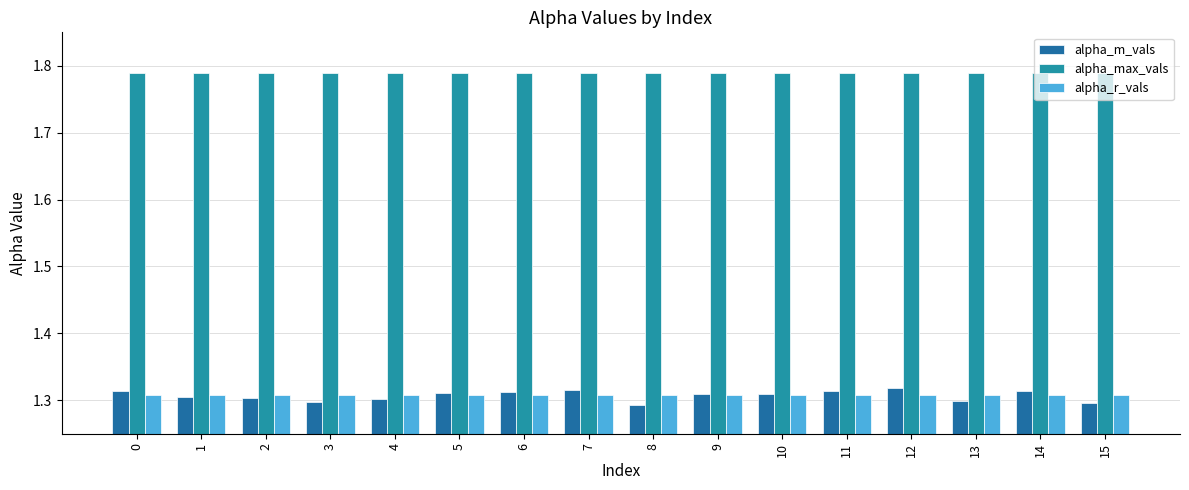

True or false: alpha_r_vals has a value of 0.8 at 4.

False